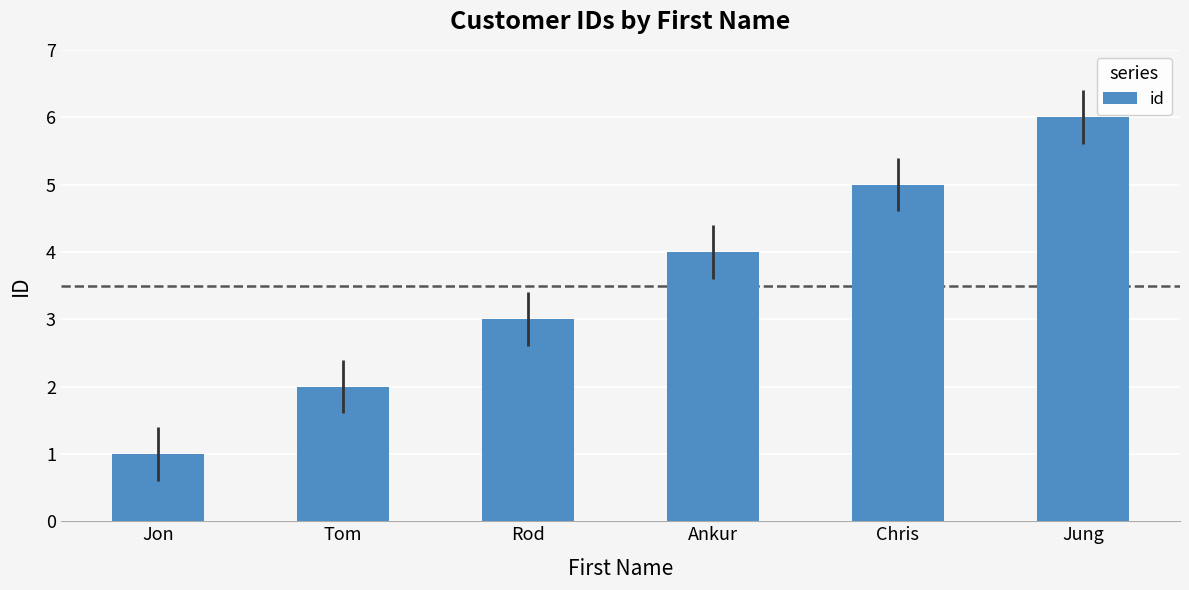

Count the number of categories in the chart.

6